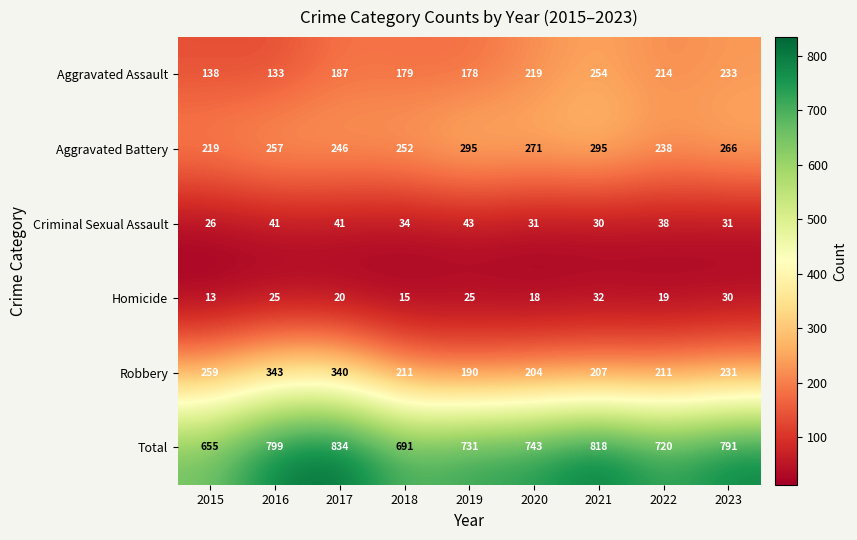

At which category is the sum across all series the highest?

2017